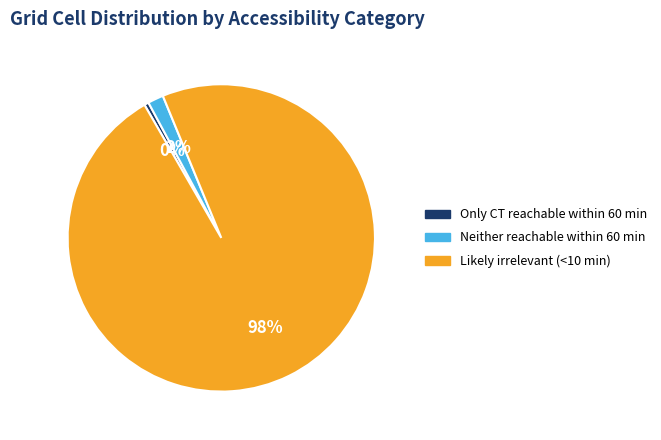

Does Neither reachable within 60 min represent more than half of the total?

No